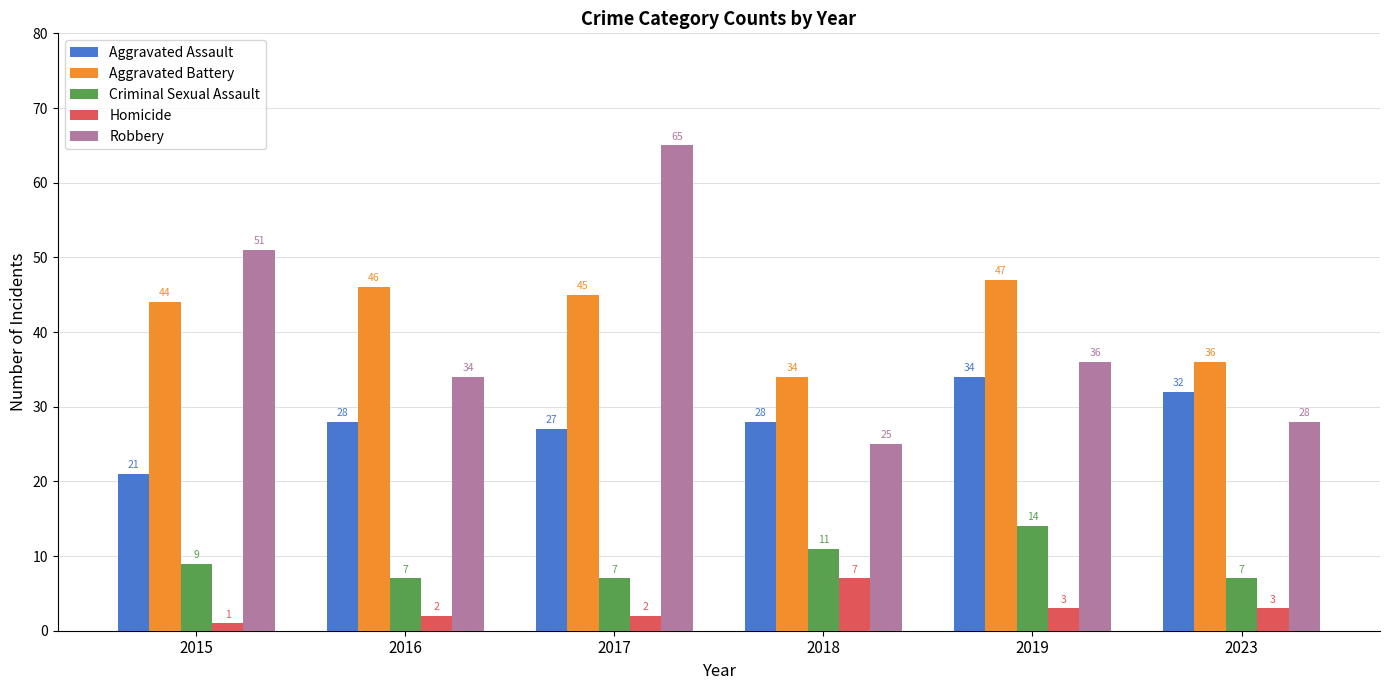

Rank the series at 2015 from lowest to highest value.

Homicide, Criminal Sexual Assault, Aggravated Assault, Aggravated Battery, Robbery